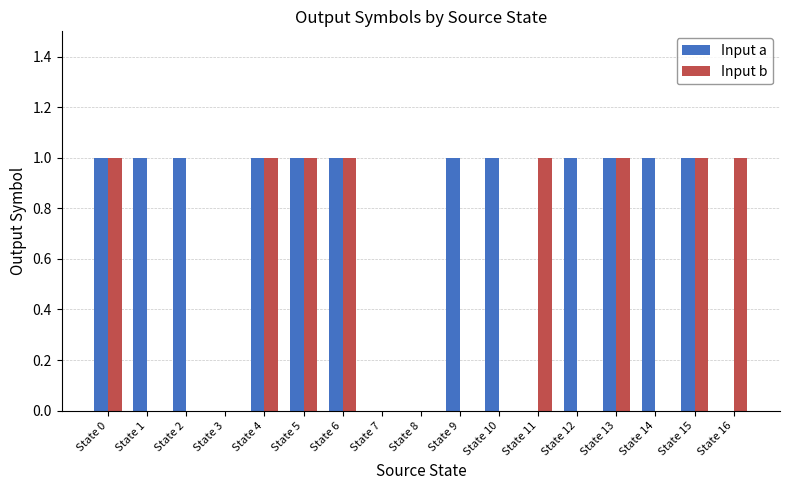

How many groups of bars are there?

17